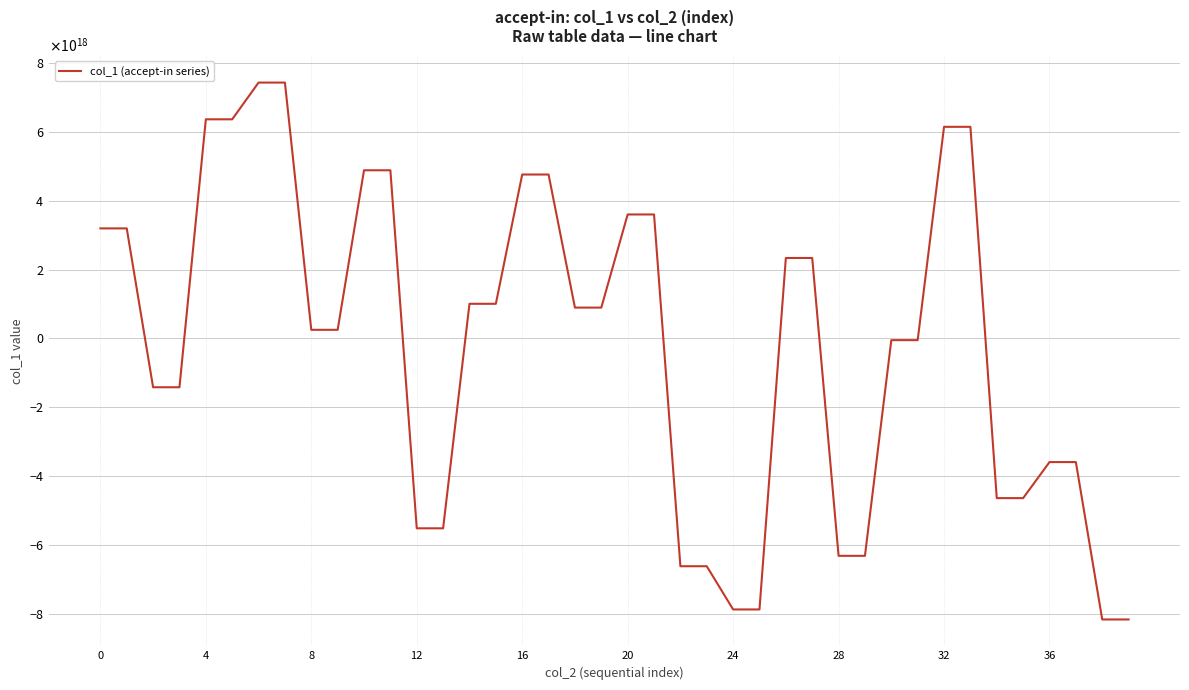

Does the chart have visible grid lines?

Yes